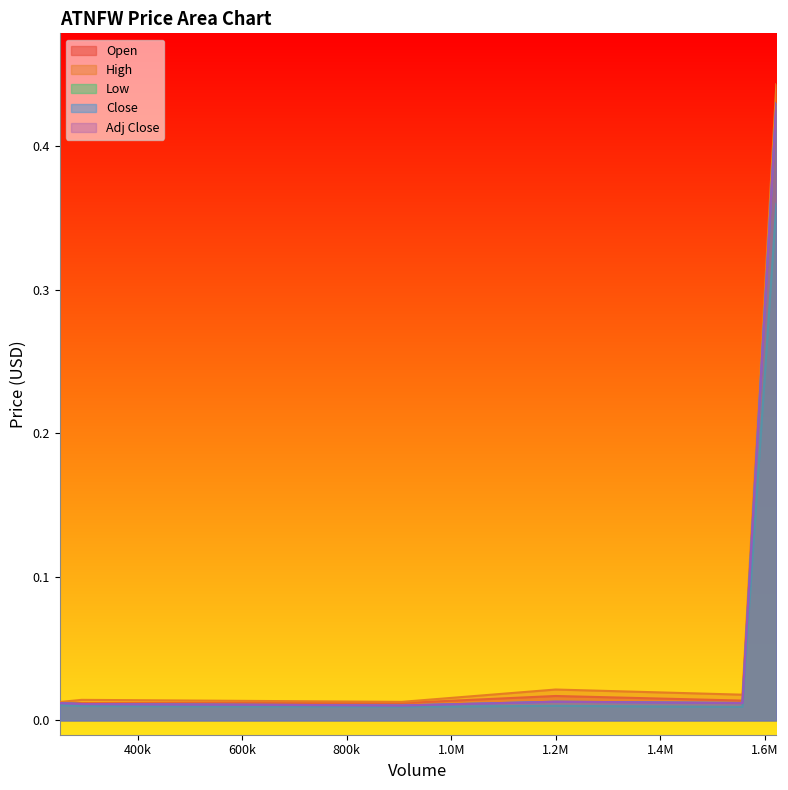

True or false: High and Low cross at least once.

False